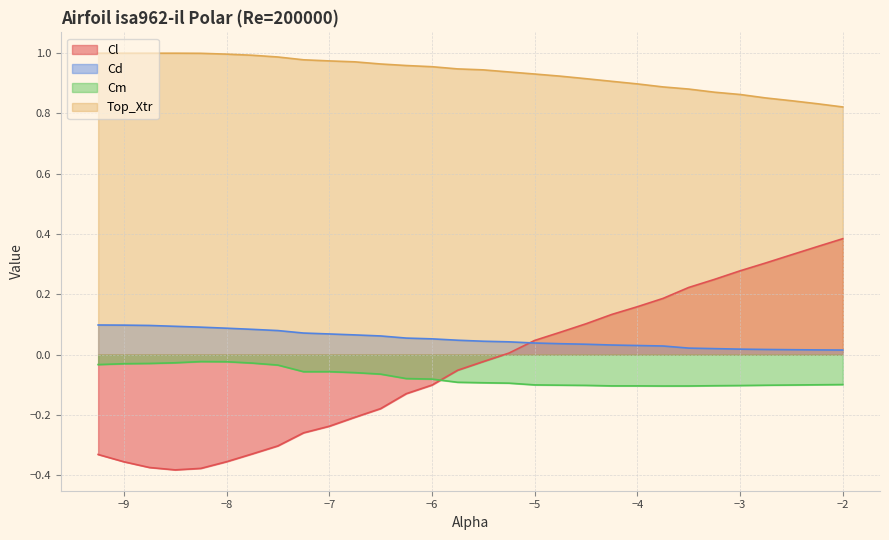

Which series has the largest range (max minus min)?

Cl